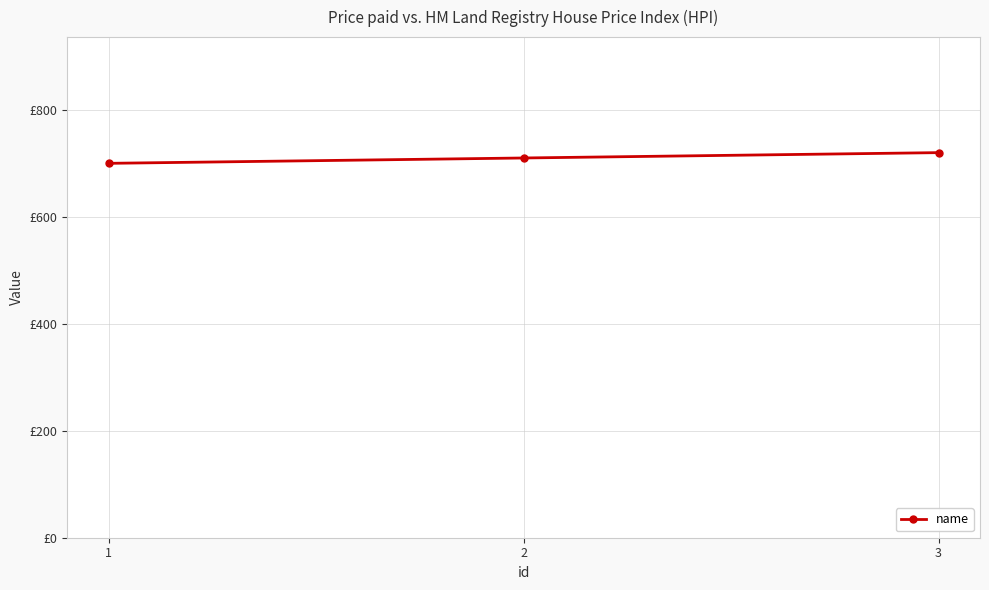

List the labels in order of value, largest first.

3, 2, 1